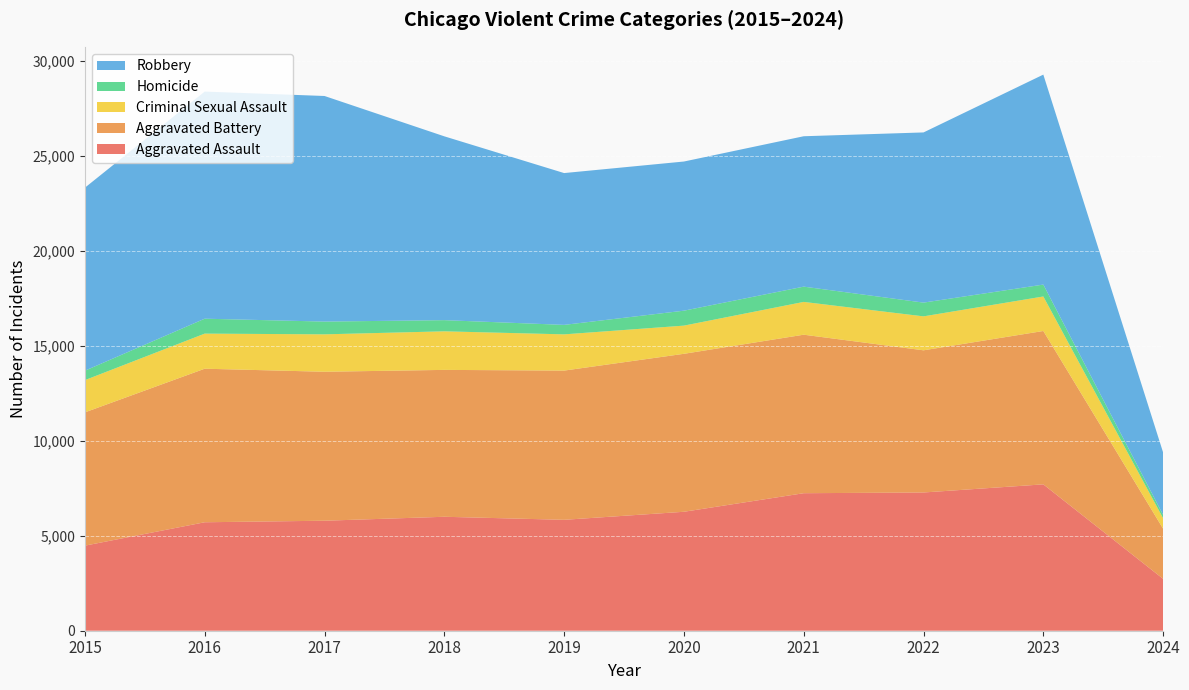

Reading left to right, transcribe all the data shown in this chart.

Aggravated Assault: 4480	5712	5793	6001	5841	6264	7242	7280	7708	2731
Aggravated Battery: 7019	8086	7845	7735	7858	8319	8347	7487	8077	2641
Criminal Sexual Assault: 1698	1848	1970	2031	1908	1484	1727	1788	1817	551
Homicide: 496	786	672	588	499	787	804	724	626	175
Robbery: 9638	11960	11880	9681	7995	7855	7920	8962	11058	3287